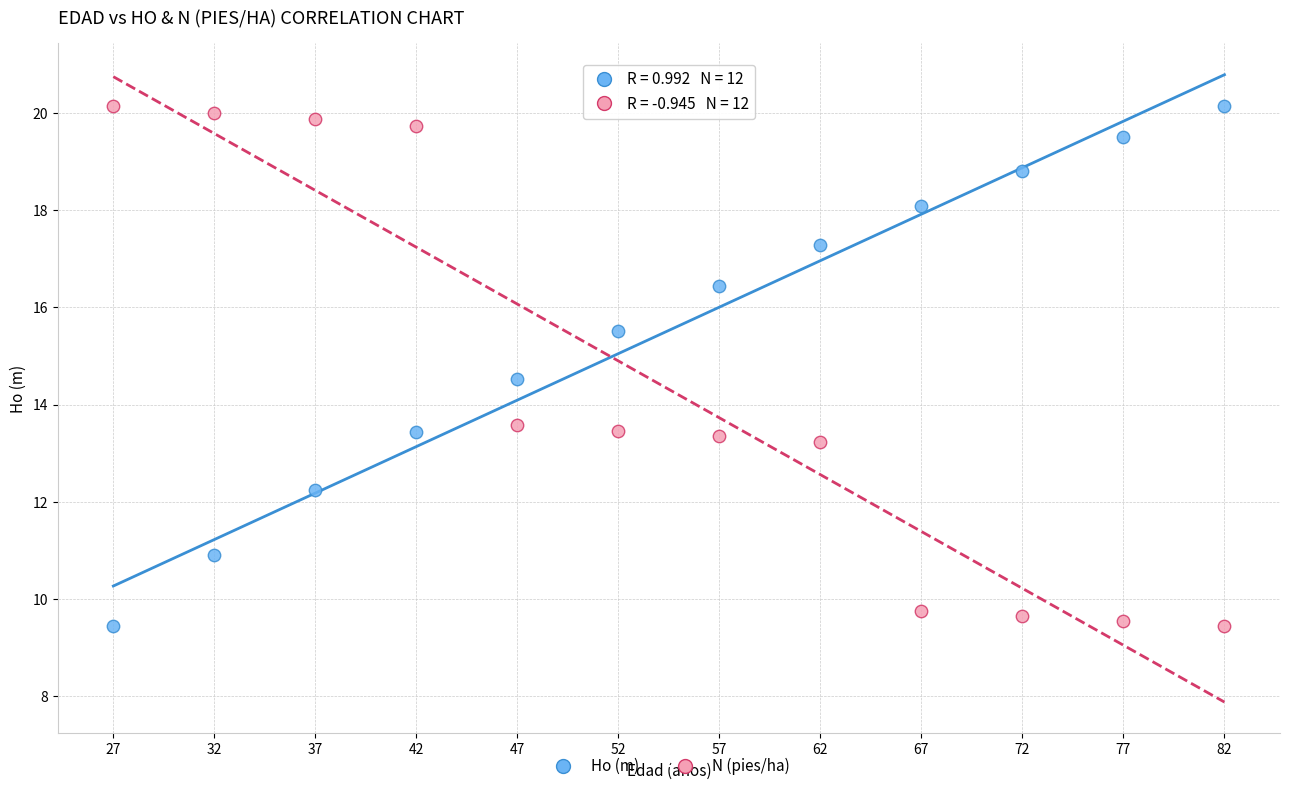

Across all data points, what is the range of X values (max minus min)?

55.0